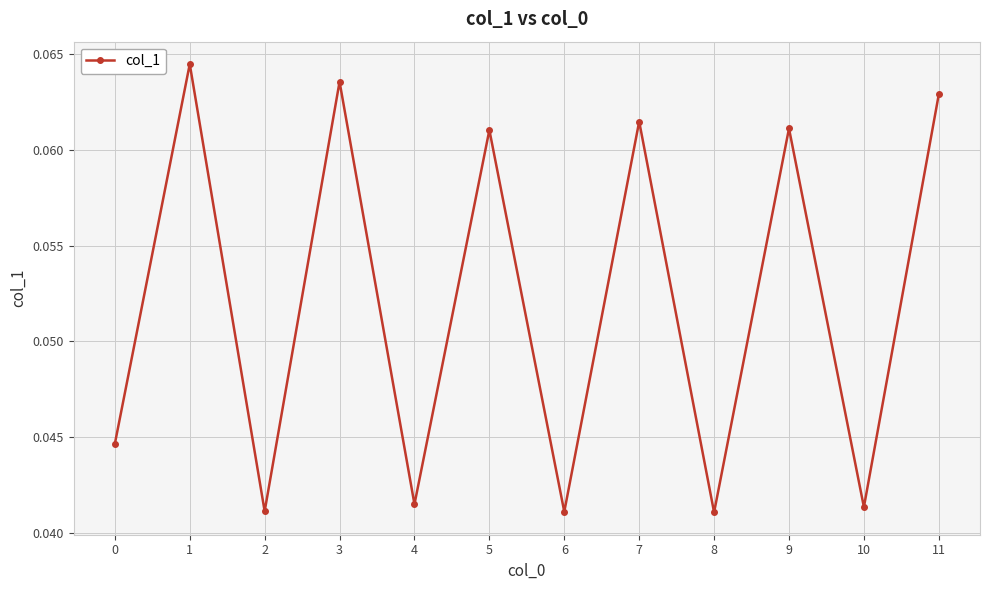

How many categories are shown in the chart?

12